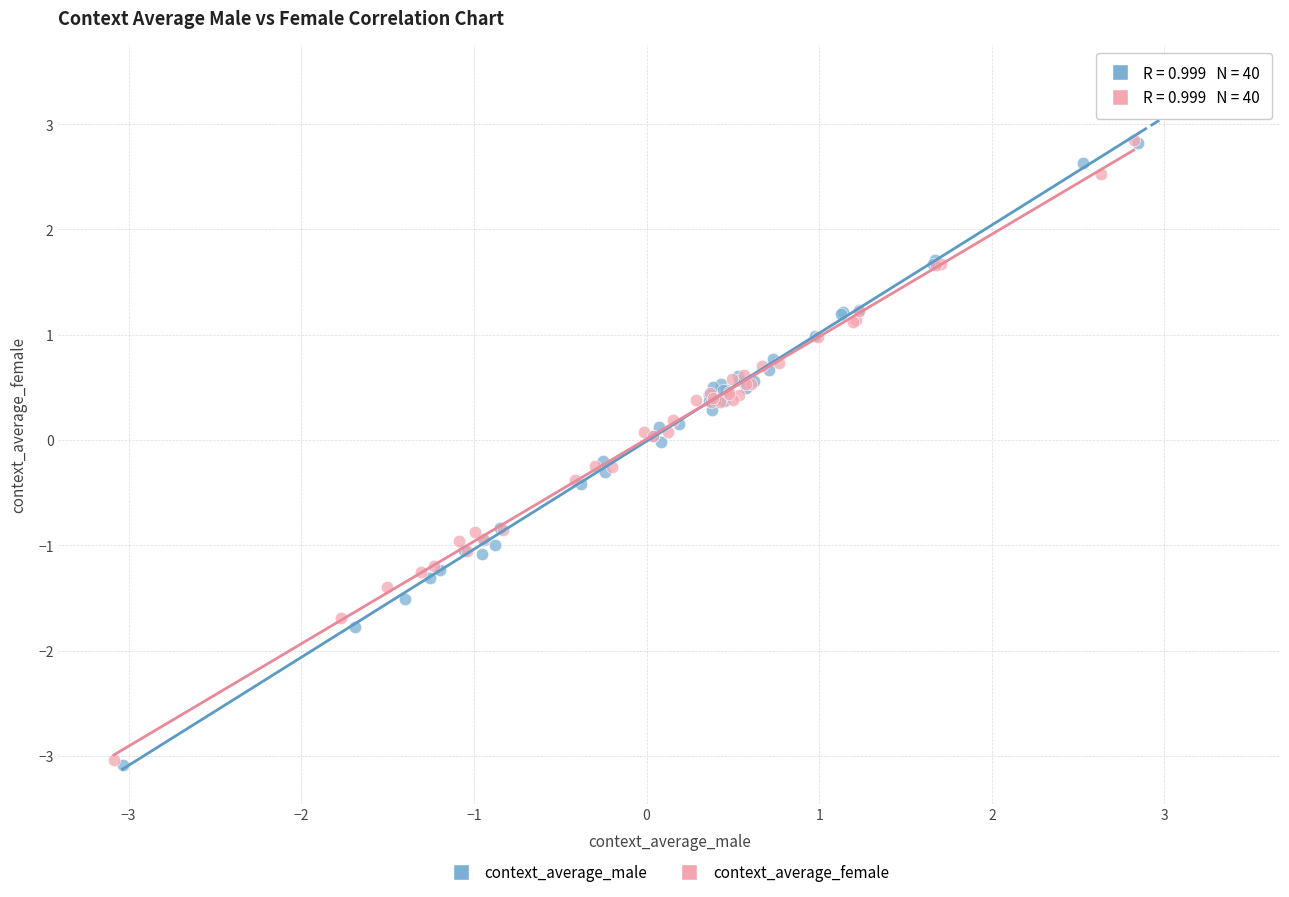

What are all the series names shown in the legend?

context_average_male, context_average_female